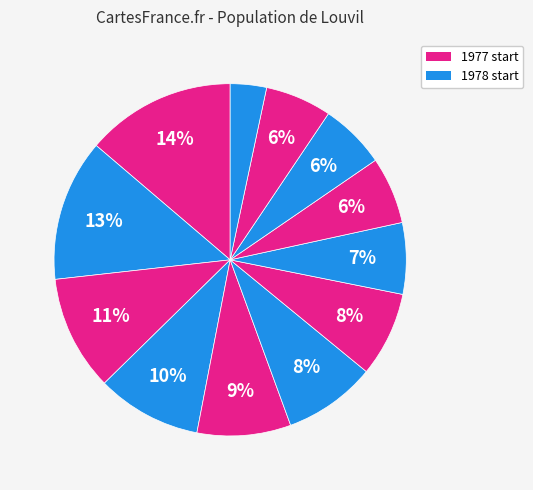

Is there a majority slice in this chart?

No